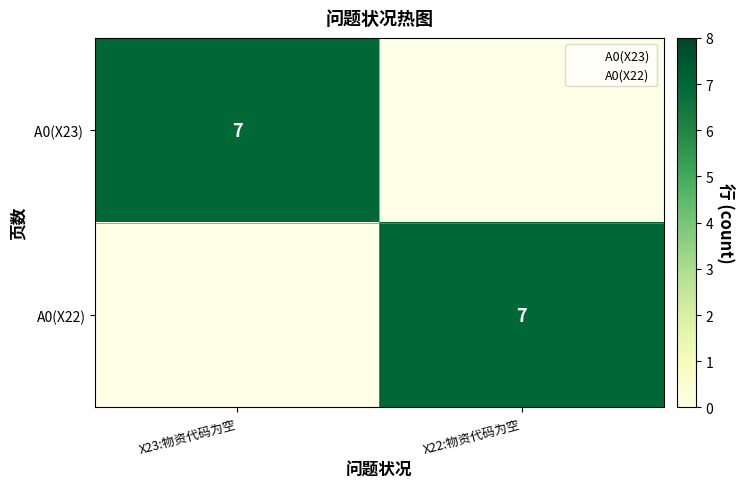

At X23:物资代码为空, list the series in order from largest to smallest.

A0(X23), A0(X22)